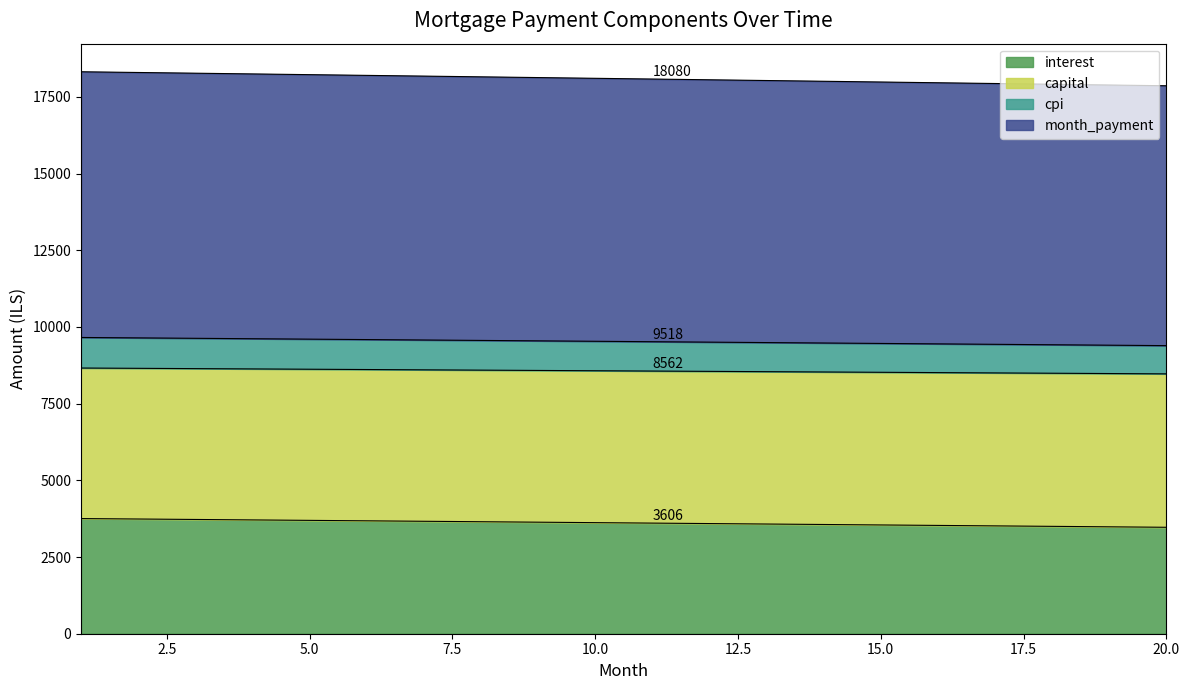

What is the lowest value of the interest series?

3469.4